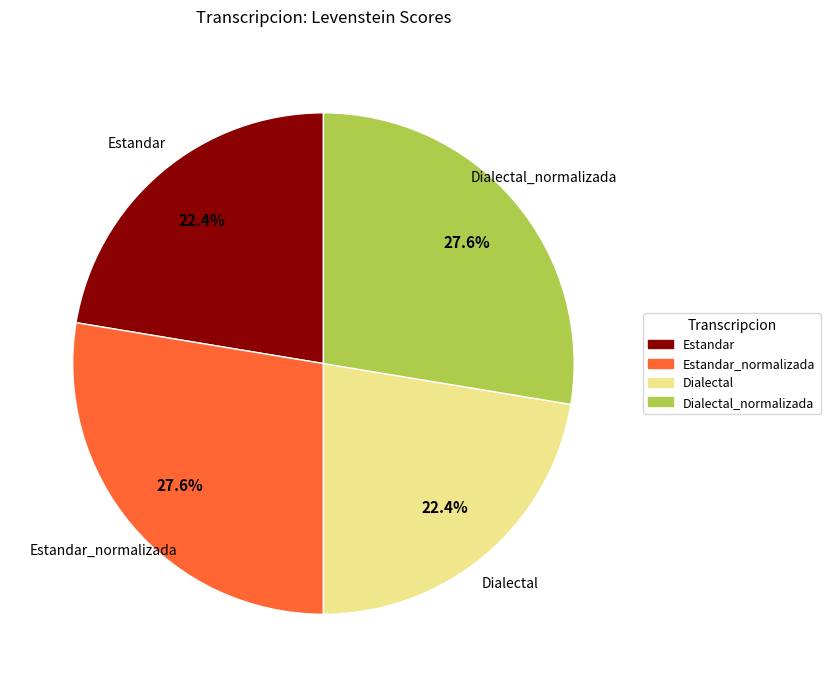

Is there a majority slice in this chart?

No